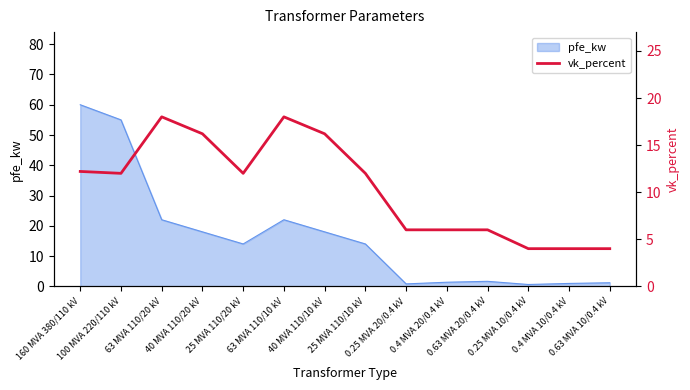

Approximately how many times larger is the value at 25 MVA 110/10 kV compared to 160 MVA 380/110 kV?

1.0